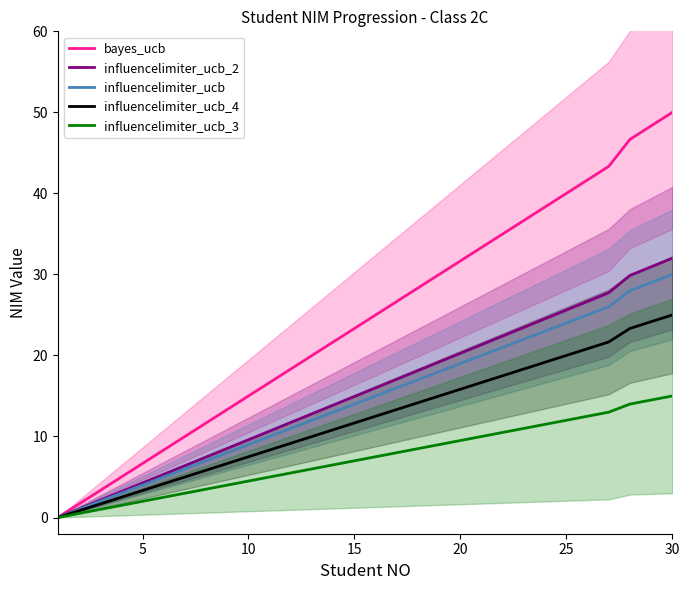

What is the highest value of the influencelimiter_ucb_4 series?

25.0